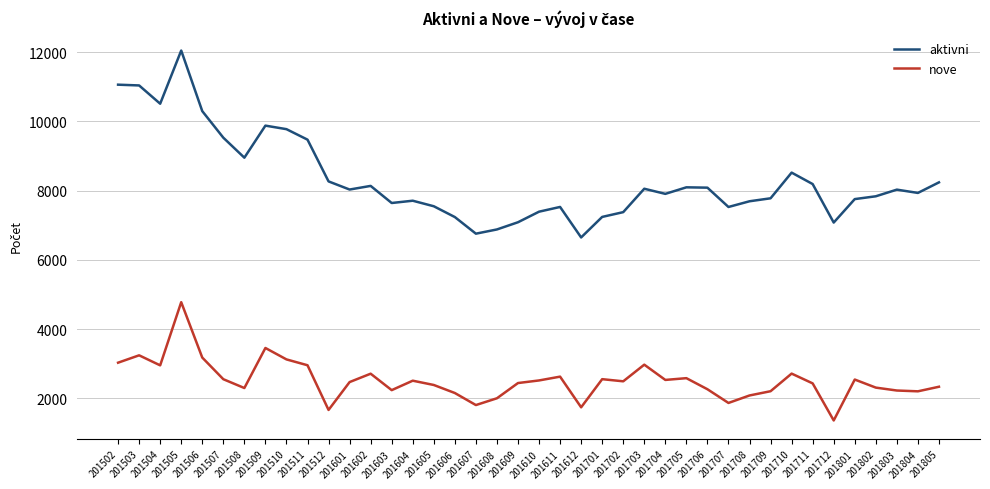

True or false: aktivni and nove intersect in this chart.

False